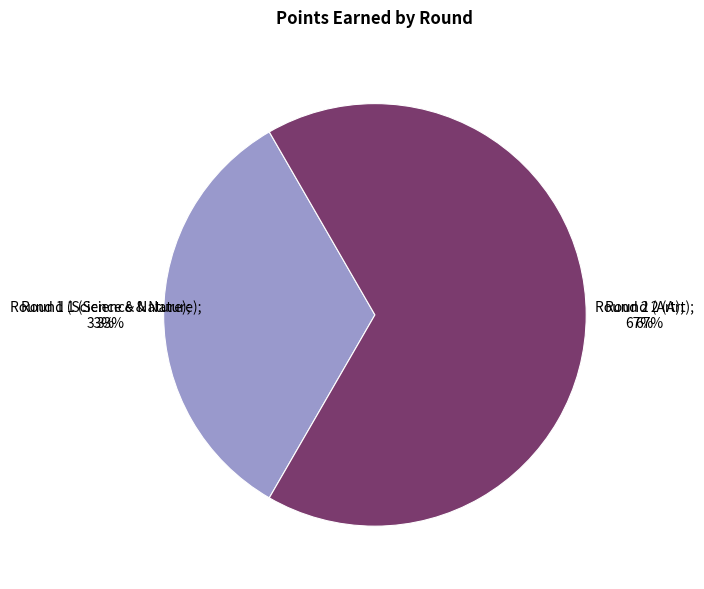

True or false: Round 1 (Science & Nature) accounts for 43% of the total.

False